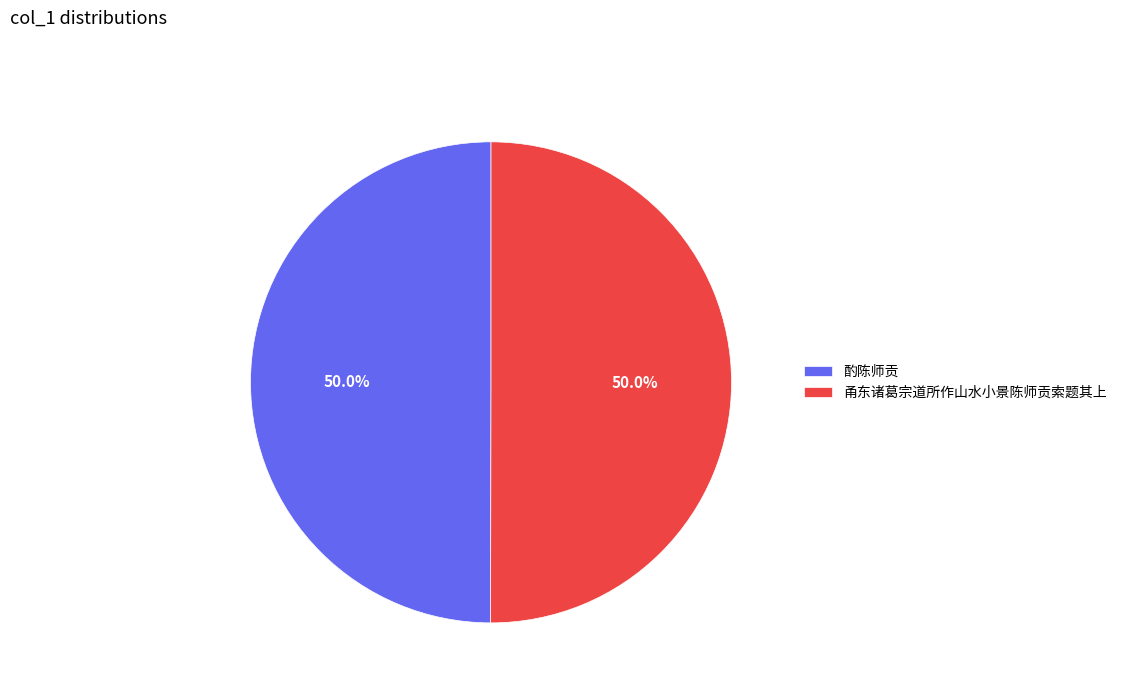

What is the ratio of the value at 酌陈师贡 to the value at 甬东诸葛宗道所作山水小景陈师贡索题其上?

1.0